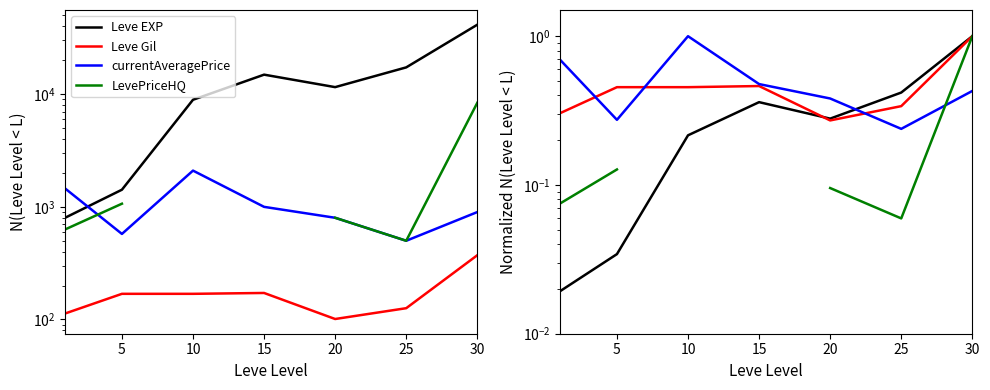

How many interior local peaks does the Leve EXP series have?

1